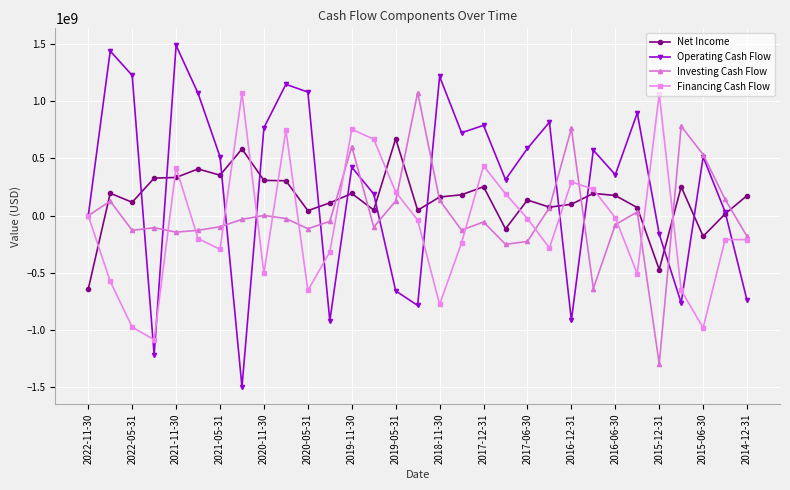

Count the number of categories in the chart.

31